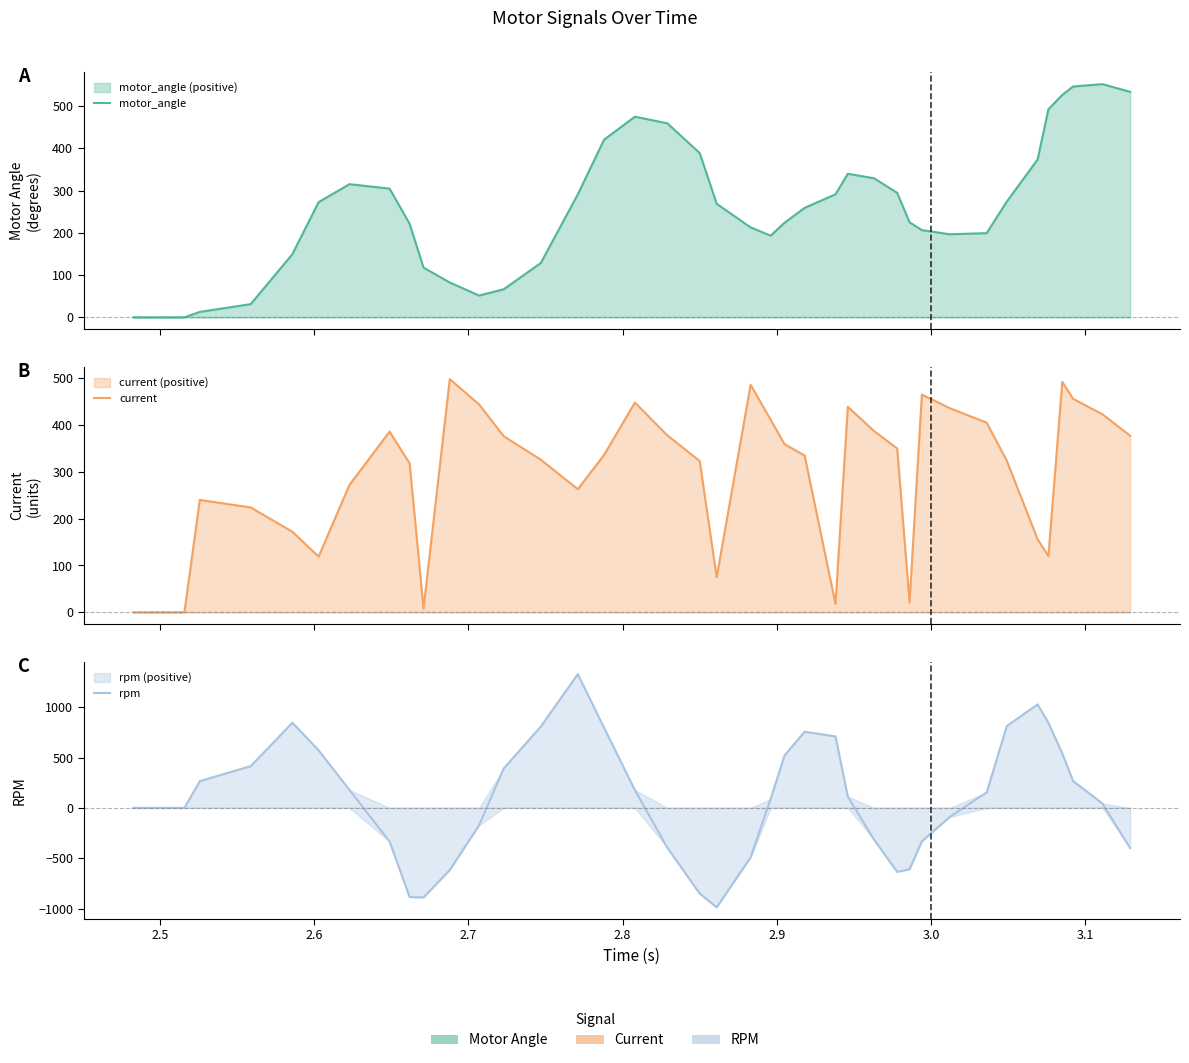

What are all the series names shown in the legend?

motor_angle, current, rpm